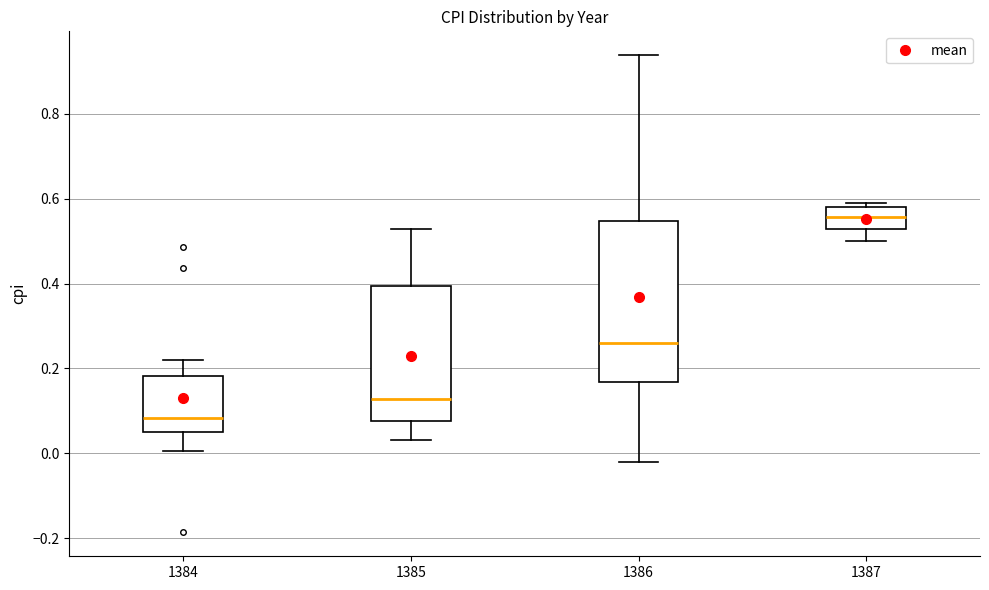

Reading left to right, read every box against the y-axis: the position of its median line, the range the box covers, and the ends of its whiskers. The values are not printed on the chart, so give them approximately, as read against the axis.

1384: median 0.08, box 0.06 to 0.18, whiskers 0.00 to 0.22
1385: median 0.12, box 0.08 to 0.40, whiskers 0.04 to 0.52
1386: median 0.26, box 0.16 to 0.54, whiskers -0.02 to 0.94
1387: median 0.56, box 0.52 to 0.58, whiskers 0.50 to 0.58 (just above the box's upper edge)